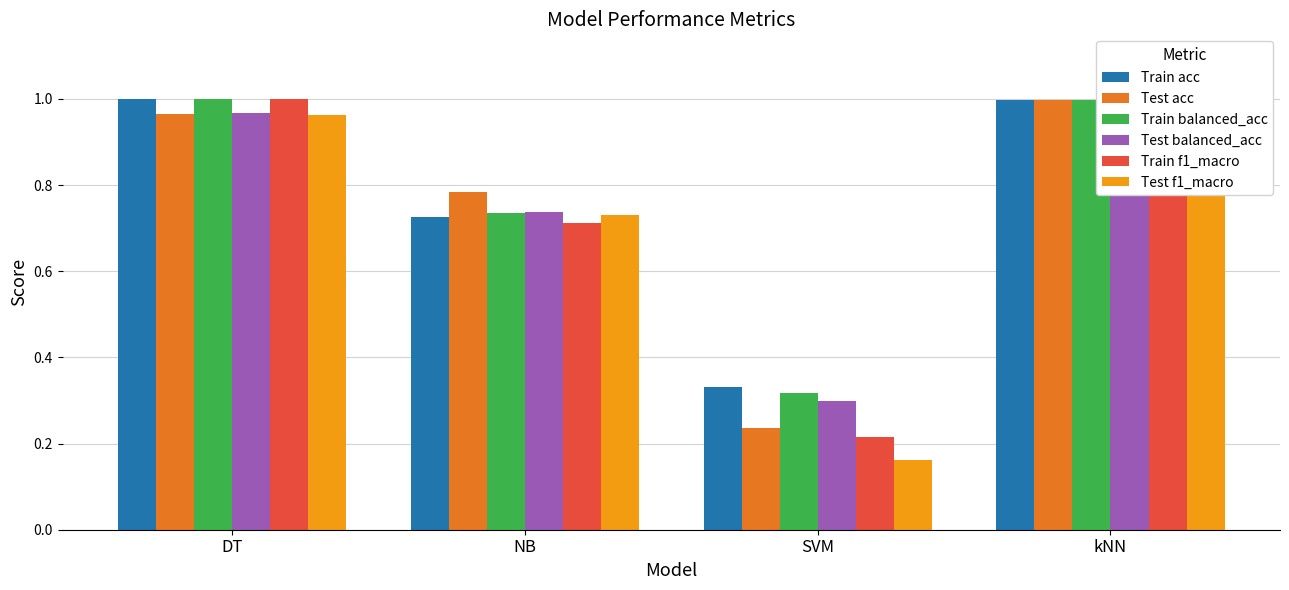

At how many categories does at least one series exceed 0?

4